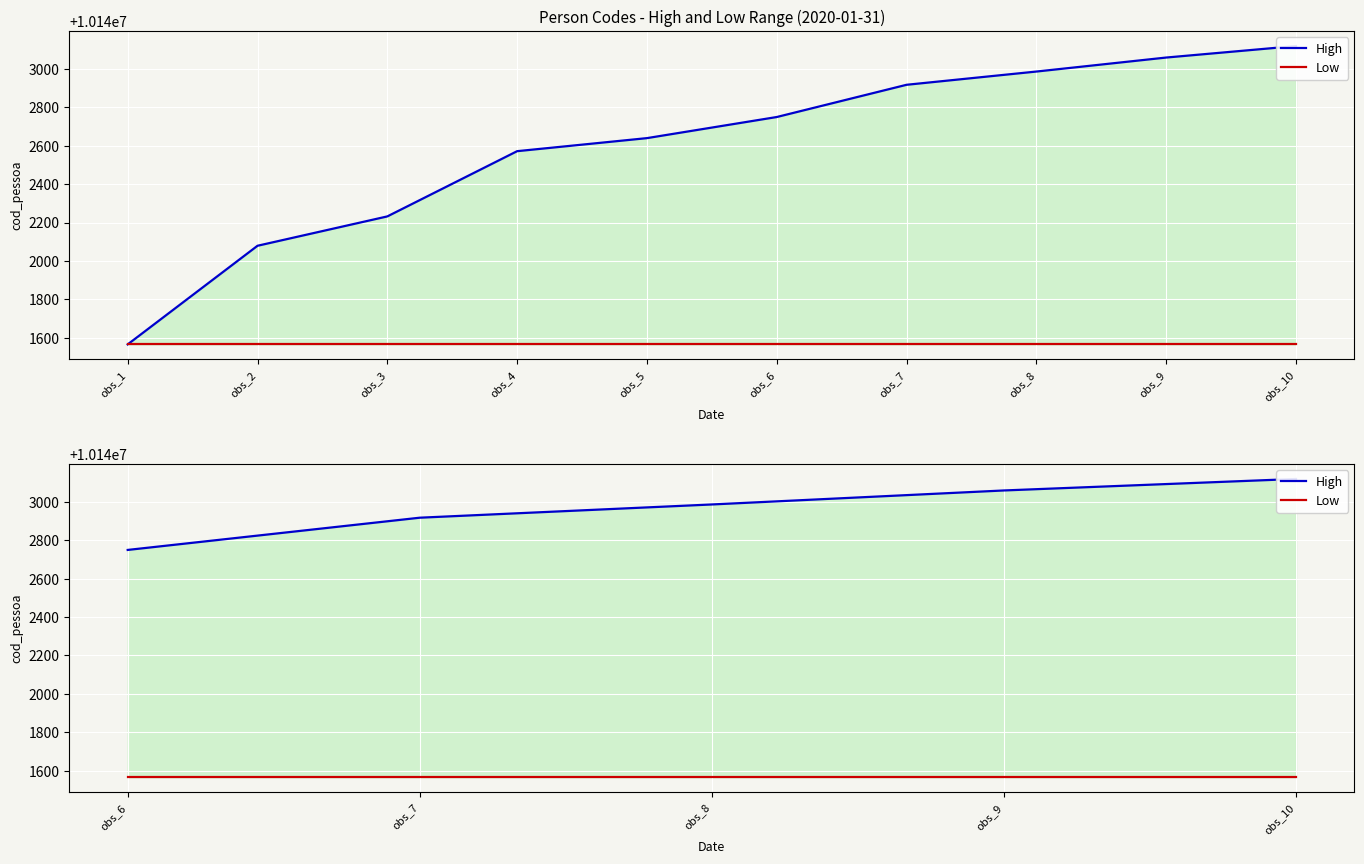

What is the difference between the second highest and second lowest values in the High series?

142